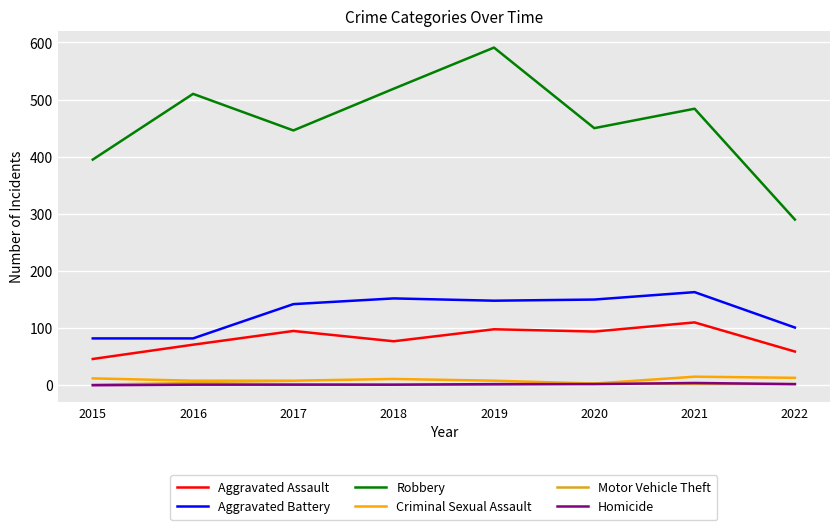

True or false: Robbery and Homicide cross at least once.

False